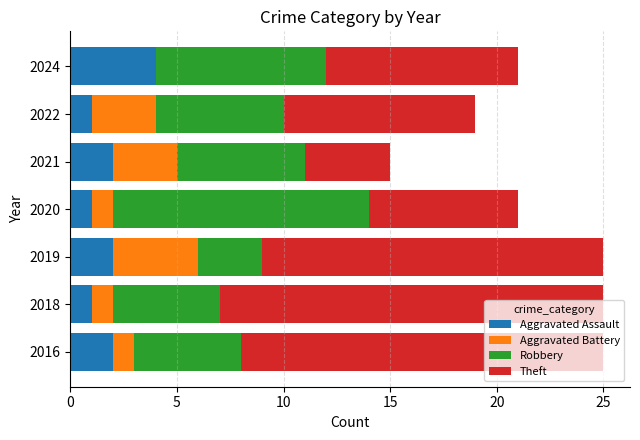

What is the total value across all series at 2020?

21